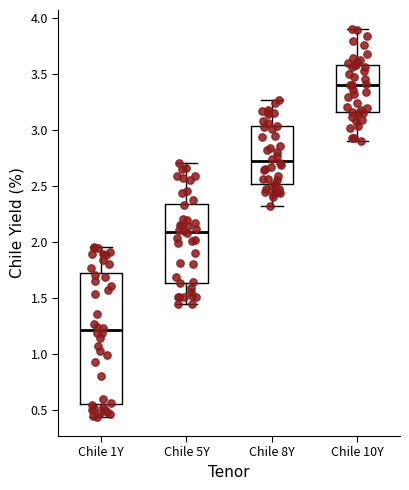

Reading left to right, transcribe this box plot: for each box, give where its median line is, the range the box spans, and where its two whiskers end, as read against the y-axis. The values are not printed on the chart, so give them approximately, as read against the axis.

Chile 1Y: median 1.20, box 0.55 to 1.75, whiskers 0.45 to 1.95
Chile 5Y: median 2.10, box 1.65 to 2.35, whiskers 1.45 to 2.70
Chile 8Y: median 2.75, box 2.50 to 3.05, whiskers 2.30 to 3.25
Chile 10Y: median 3.40, box 3.15 to 3.60, whiskers 2.90 to 3.90